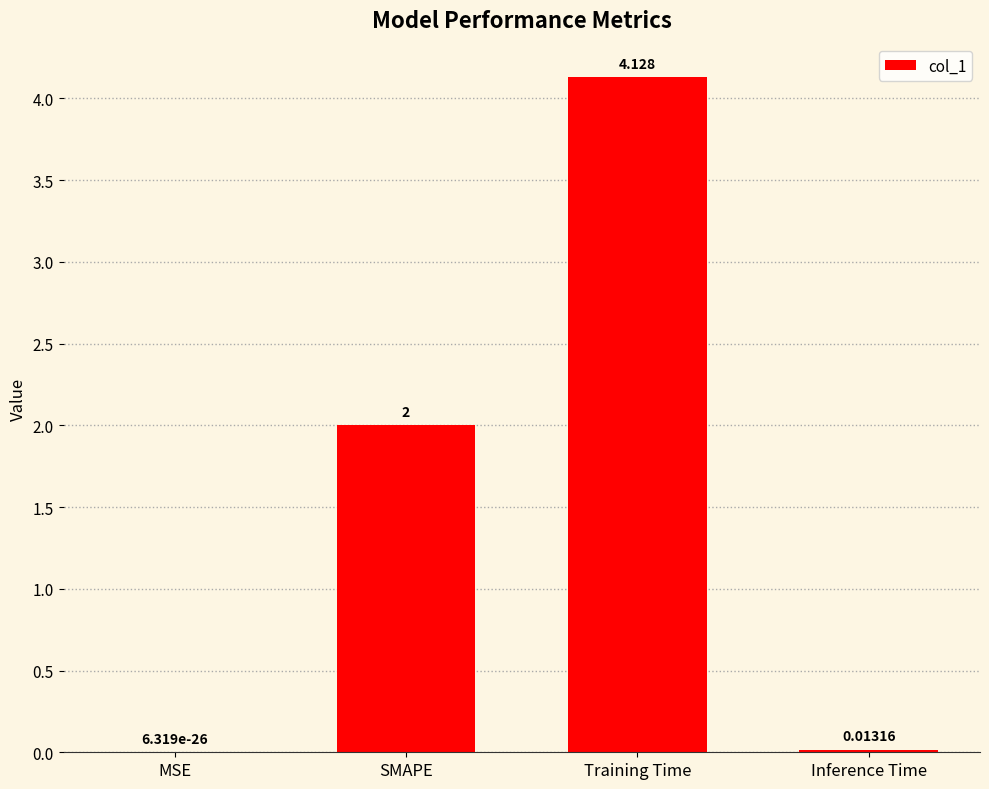

At which label is the value closest to 2?

SMAPE